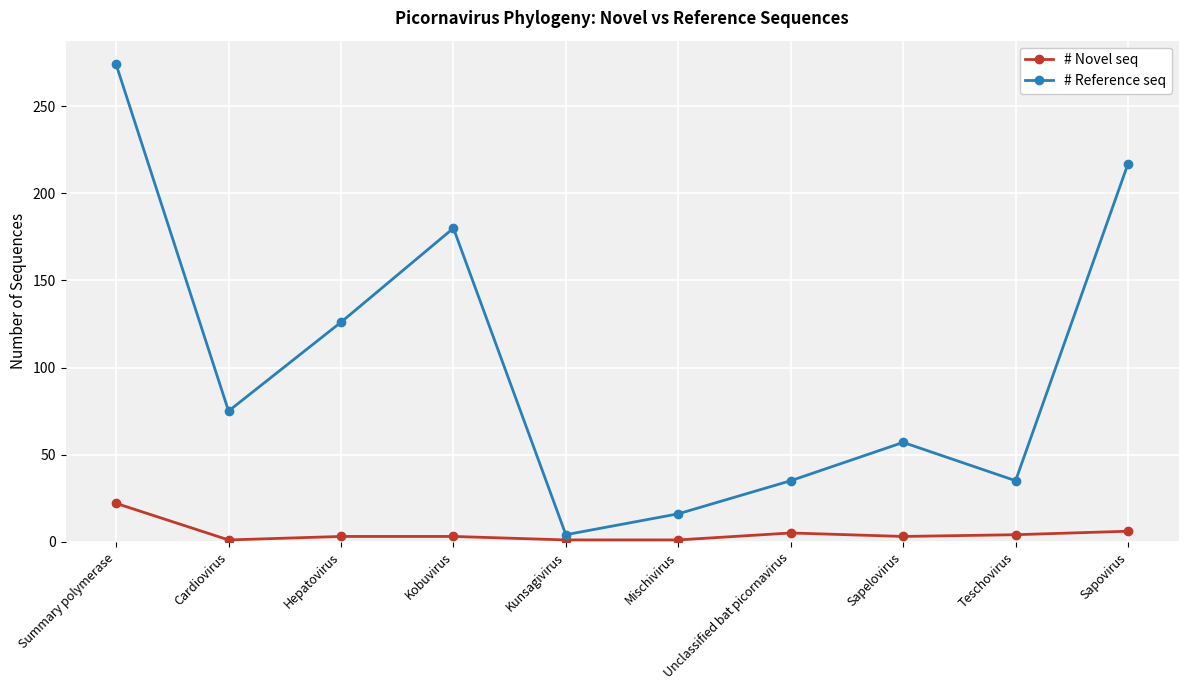

At which category does # Reference seq reach its first local peak?

Kobuvirus